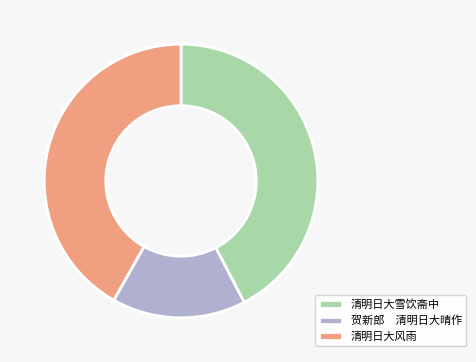

Rank the categories by value from highest to lowest.

清明日大雪饮斋中, 清明日大风雨, 贺新郎 清明日大晴作